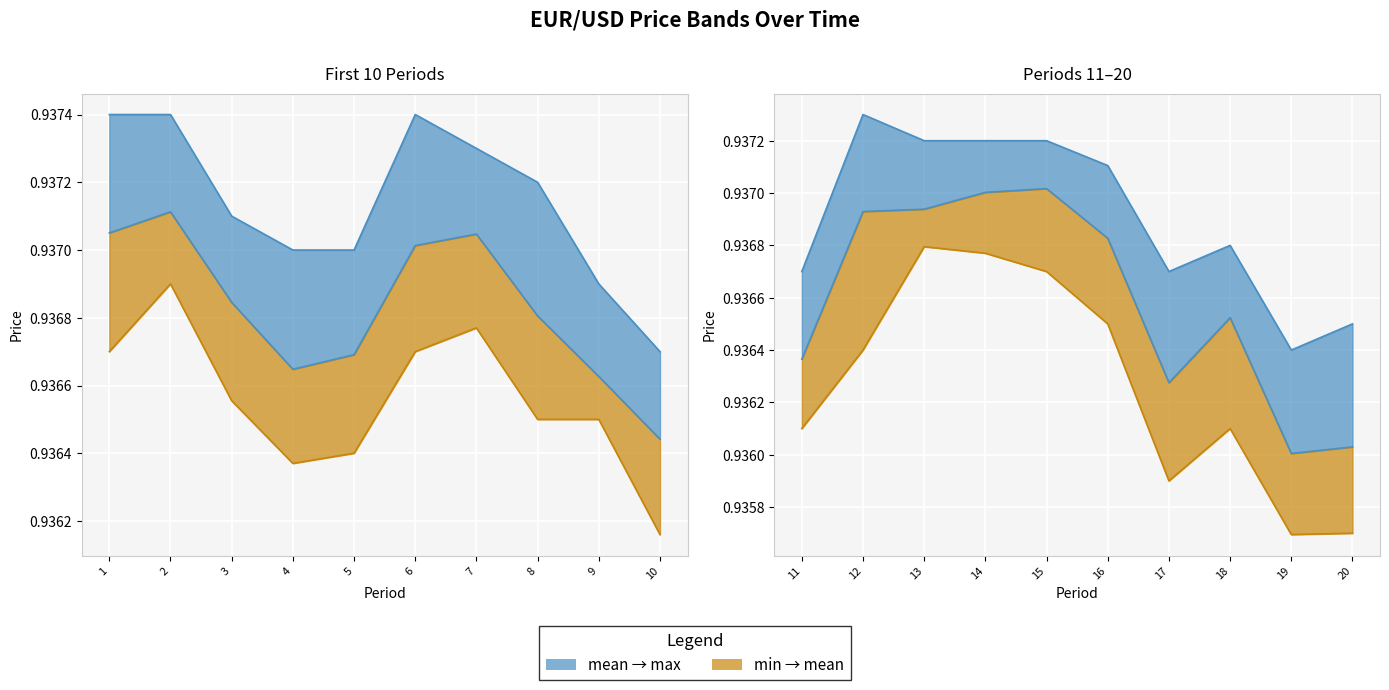

True or false: mean and min cross at least once.

False